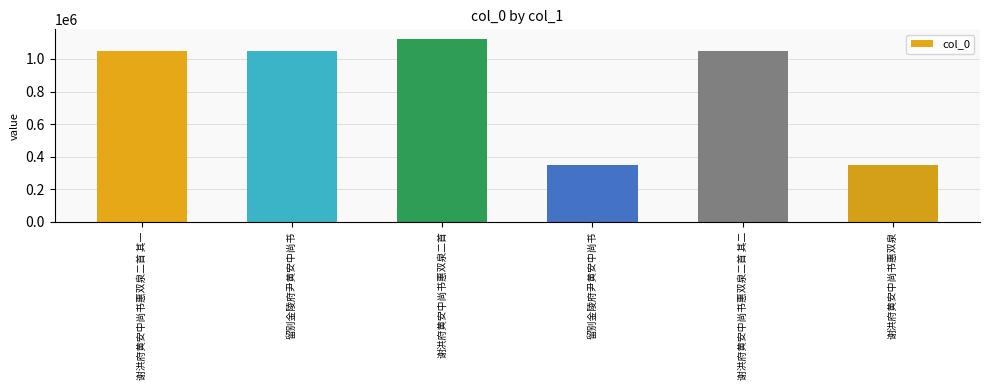

What is the ratio of the value at 谢洪府黄安中尚书惠双泉 to the value at 谢洪府黄安中尚书惠双泉二首 其二?

0.3